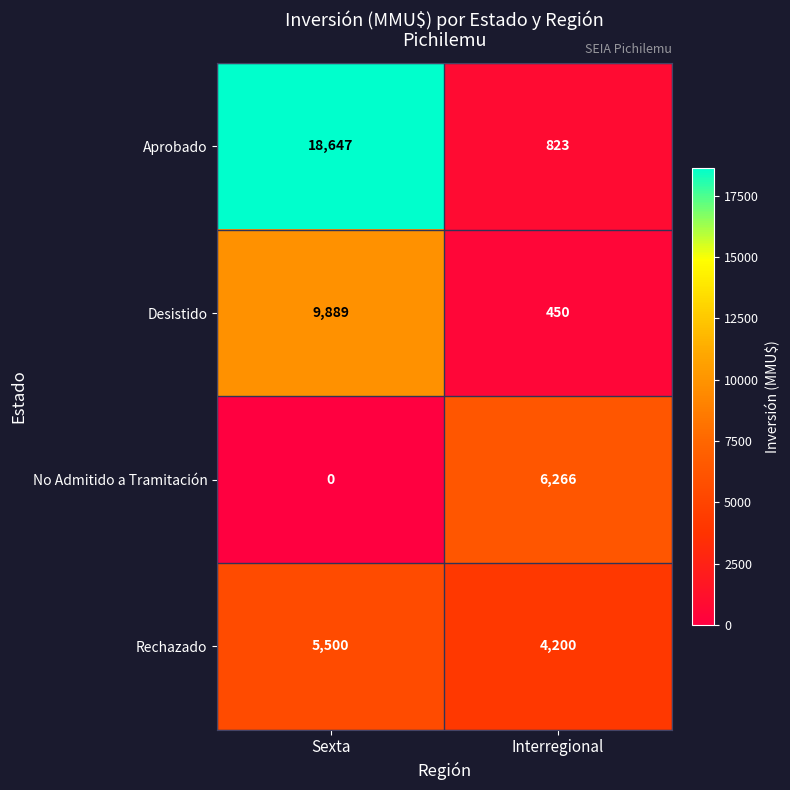

The value of No Admitido a Tramitación at Interregional is 9913. True or false?

False